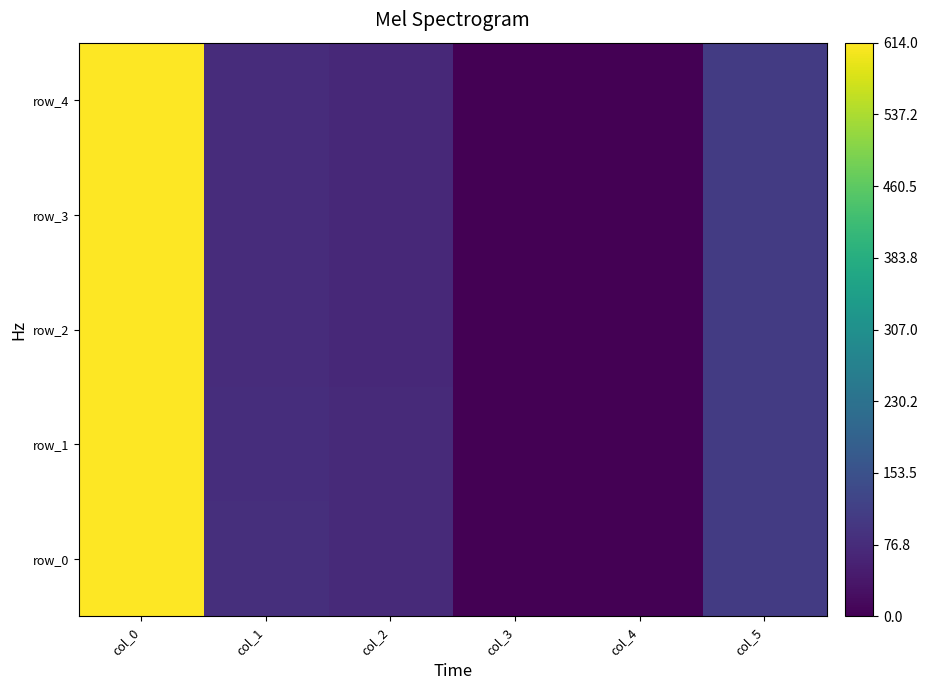

True or false: row_3 has a value of 70.0 at col_2.

True